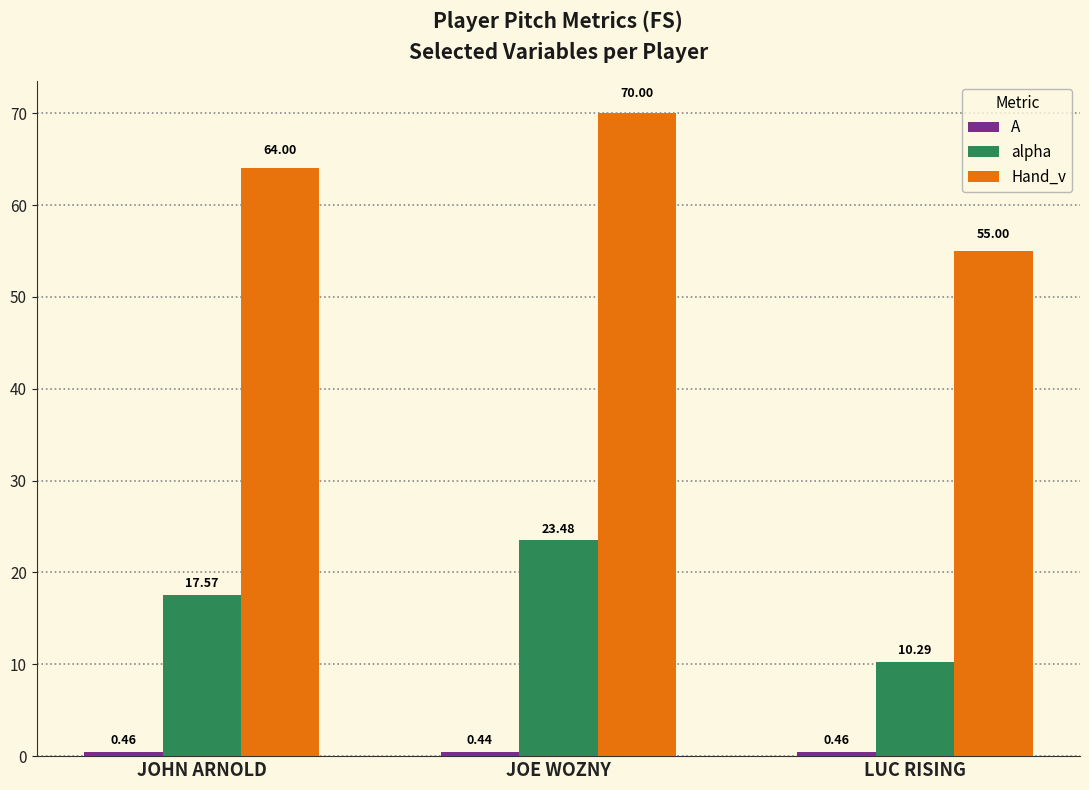

What is the highest value of the alpha series?

23.5